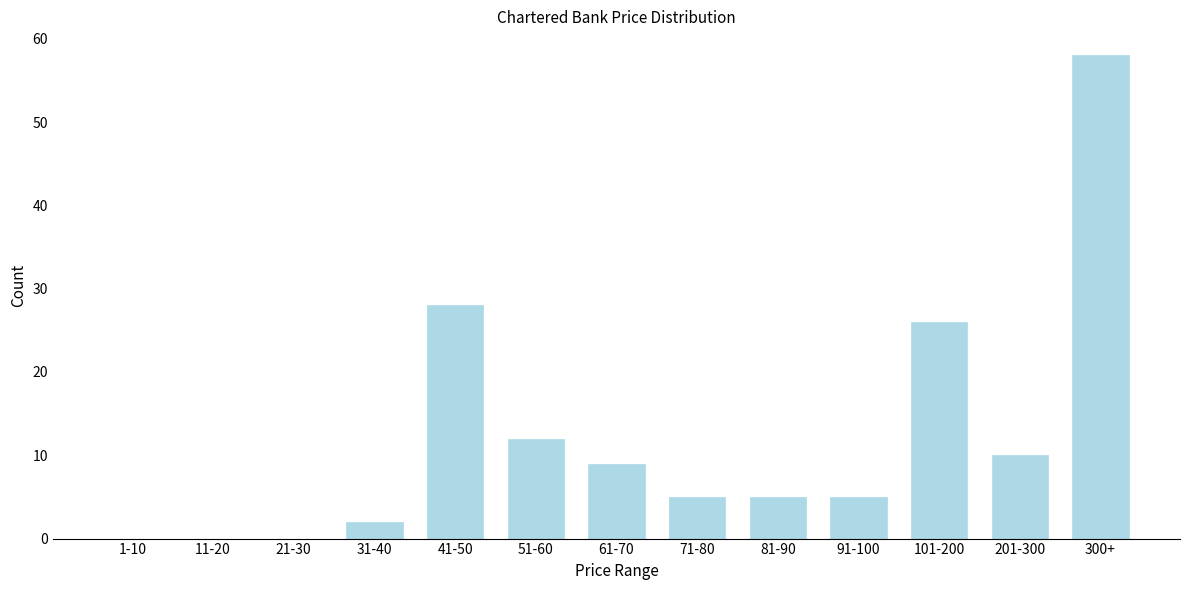

Reading left to right, extract all data points from this chart.

1-10=0	11-20=0	21-30=0	31-40=2	41-50=28	51-60=12	61-70=9	71-80=5	81-90=5	91-100=5	101-200=26	201-300=10	300+=58